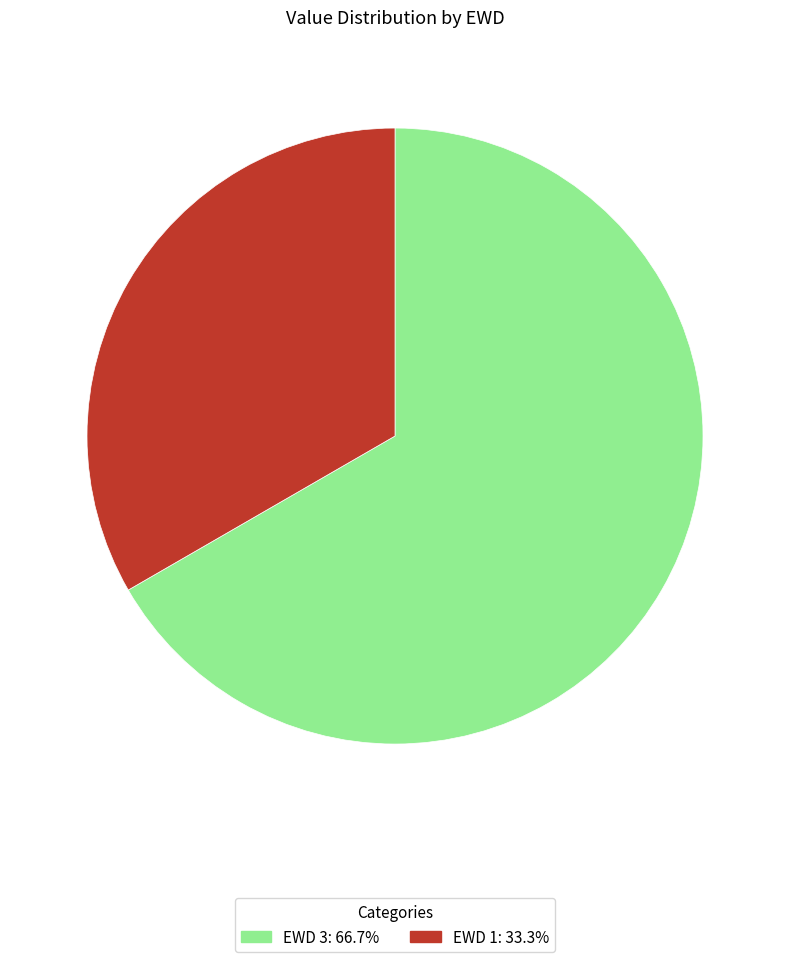

Does any single category account for the majority?

Yes